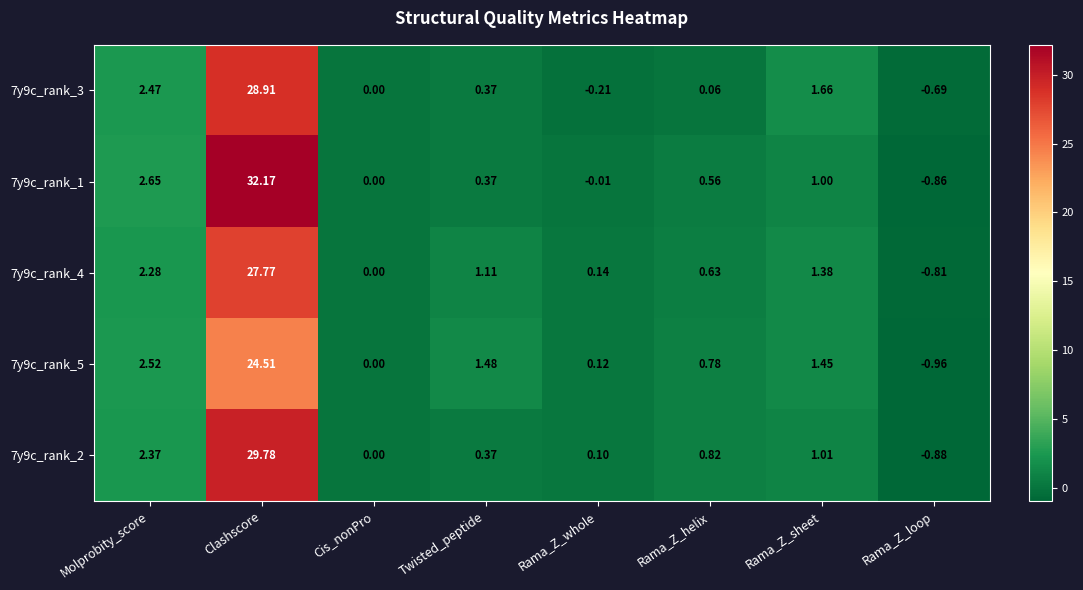

Is the value of 7y9c_rank_5 at Rama_Z_loop greater than the value of 7y9c_rank_2 at Clashscore?

No